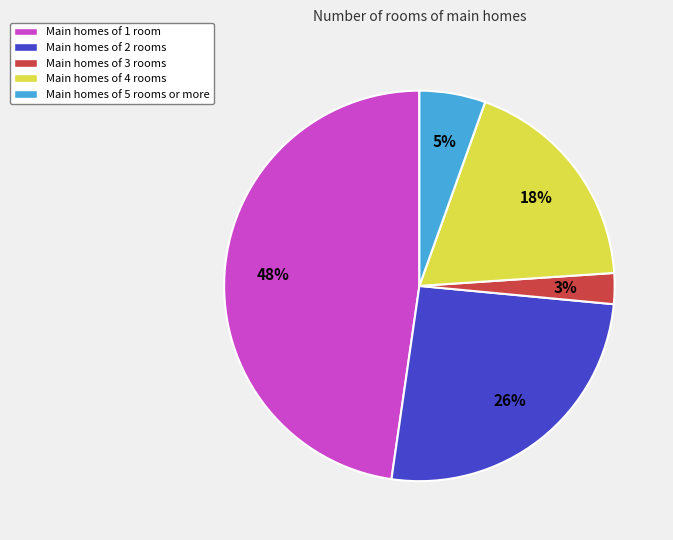

To the nearest percent, what is the difference between the largest and smallest slice percentages?

45%